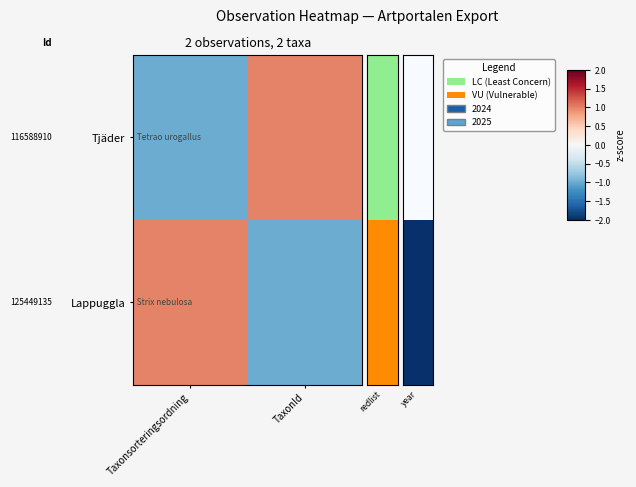

Reading left to right, transcribe all the data shown in this chart.

Tjäder: Taxonsorteringsordning=-1.0	TaxonId=1.0
Lappuggla: Taxonsorteringsordning=1.0	TaxonId=-1.0